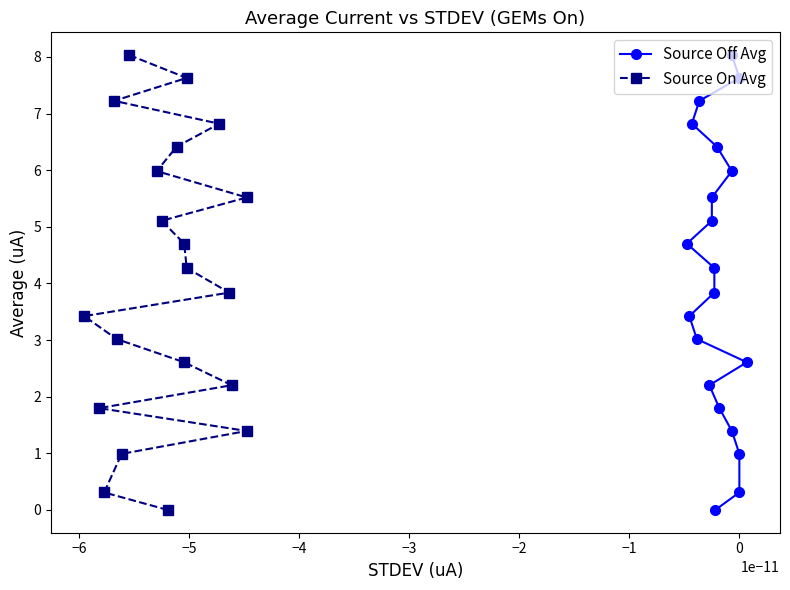

At how many categories does at least one series exceed 6?

5